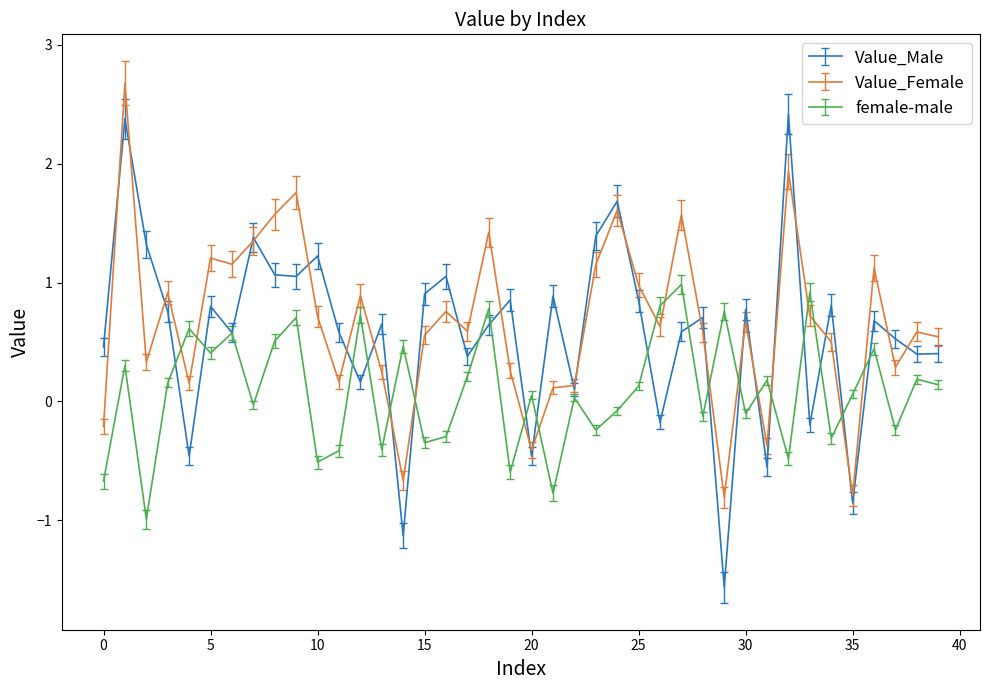

What is the minimum value for Value_Female?

-0.8